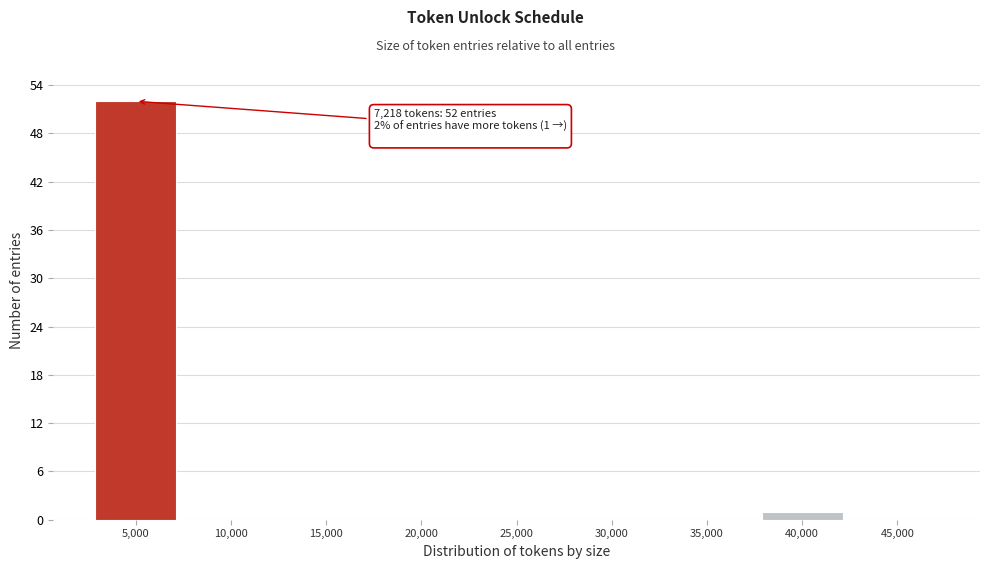

Reading left to right, list all the values displayed in this chart.

5,000=52	10,000=0	15,000=0	20,000=0	25,000=0	30,000=0	35,000=0	40,000=1	45,000=0